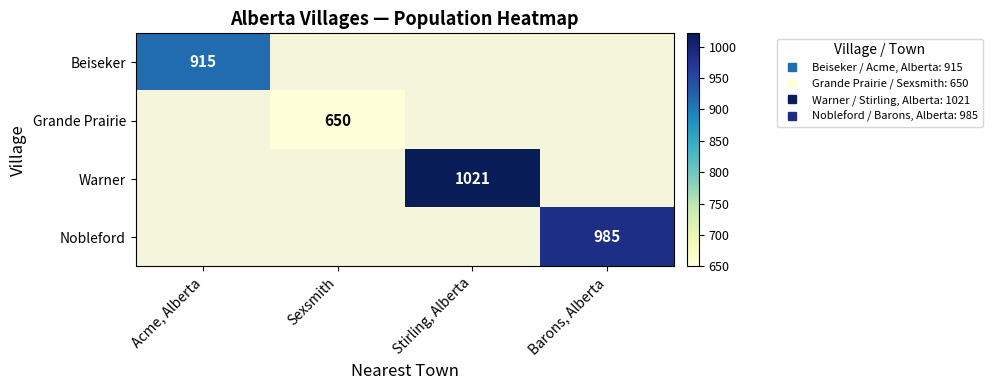

Is it true that Beiseker equals 1609.7 at Acme, Alberta?

False